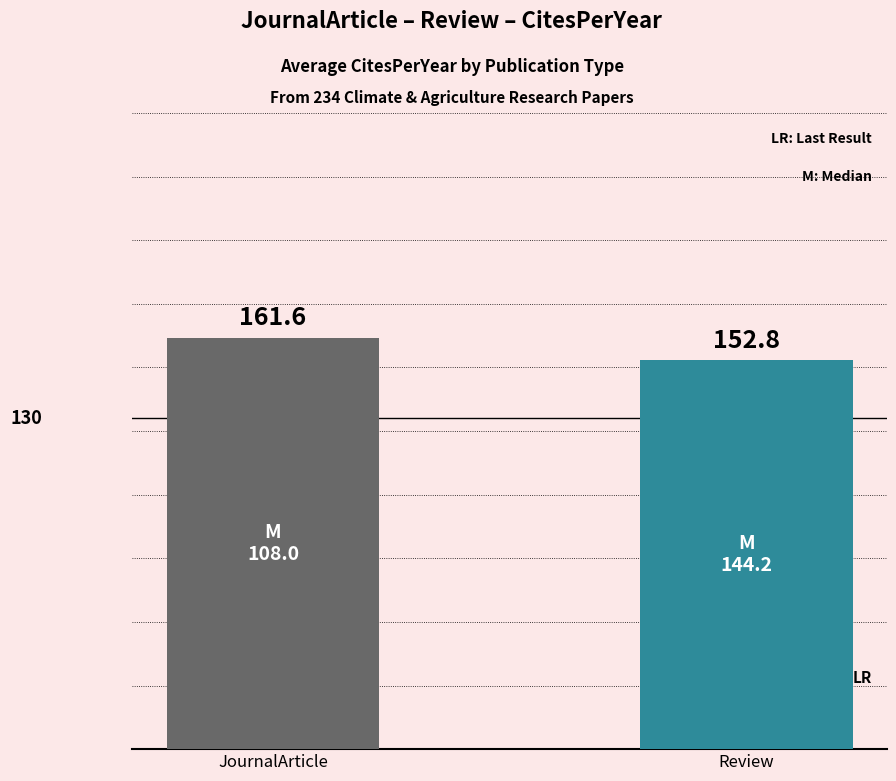

What is the label of the 1st bar from the left?

JournalArticle